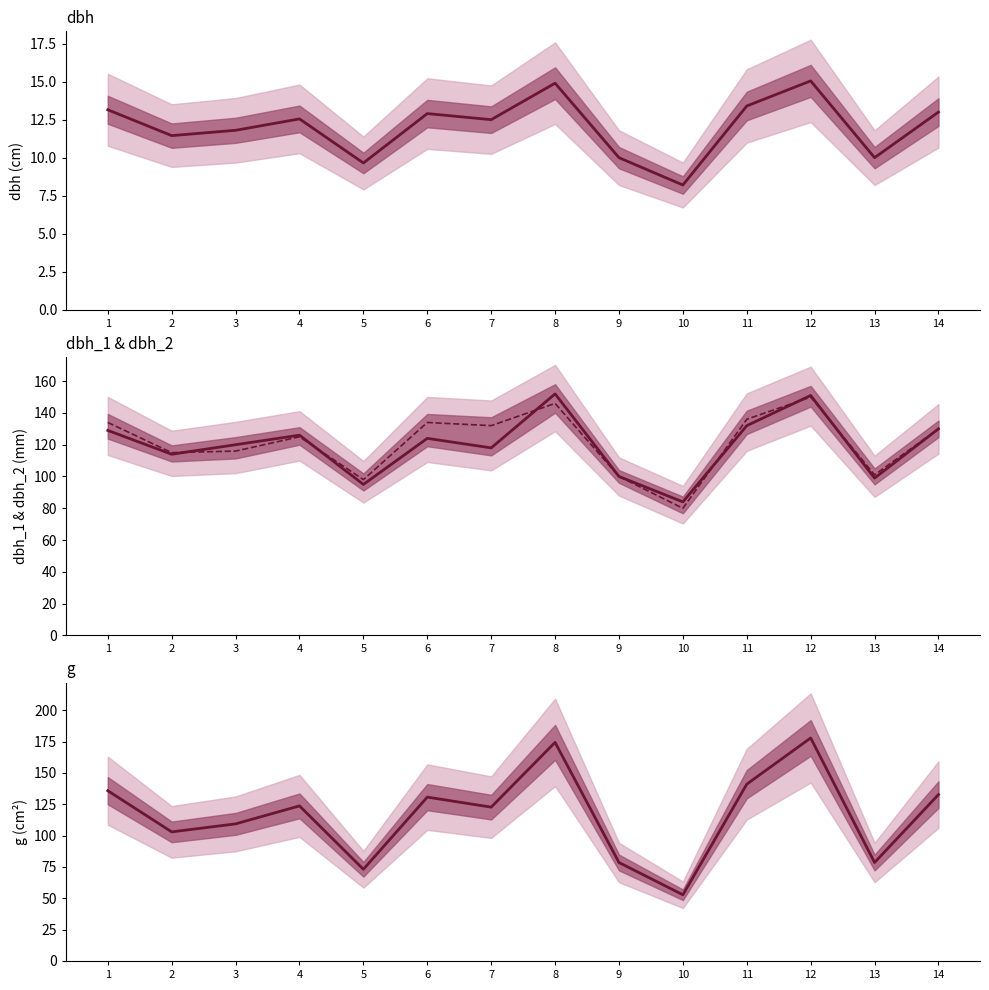

Reading left to right, extract all data points from this chart.

dbh: 1=13.2	2=11.4	3=11.8	4=12.6	5=9.7	6=12.9	7=12.5	8=14.9	9=10.0	10=8.2	11=13.4	12=15.1	13=10.0	14=13.0
dbh_1: 1=129.0	2=114.0	3=120.0	4=126.0	5=95.0	6=124.0	7=118.0	8=152.0	9=100.0	10=84.0	11=132.0	12=151.0	13=99.0	14=130.0
dbh_2: 1=134.0	2=115.0	3=116.0	4=125.0	5=98.0	6=134.0	7=132.0	8=146.0	9=100.0	10=80.0	11=136.0	12=150.0	13=101.0	14=130.0
g: 1=135.8	2=103.0	3=109.4	4=123.7	5=73.1	6=130.7	7=122.7	8=174.4	9=78.5	10=52.8	11=141.0	12=177.9	13=78.5	14=132.7